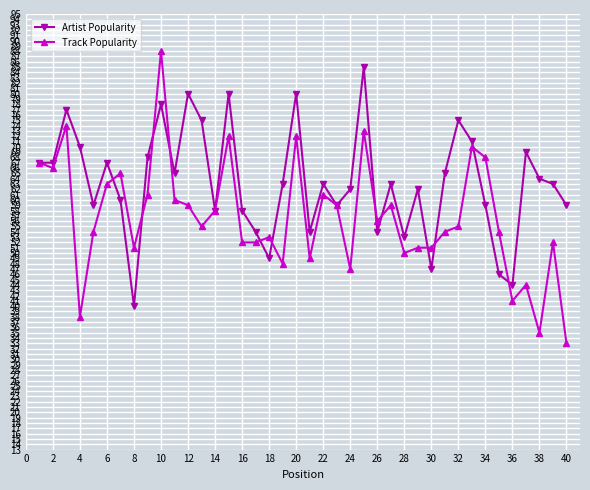

Which series has the widest spread of values?

Track Popularity